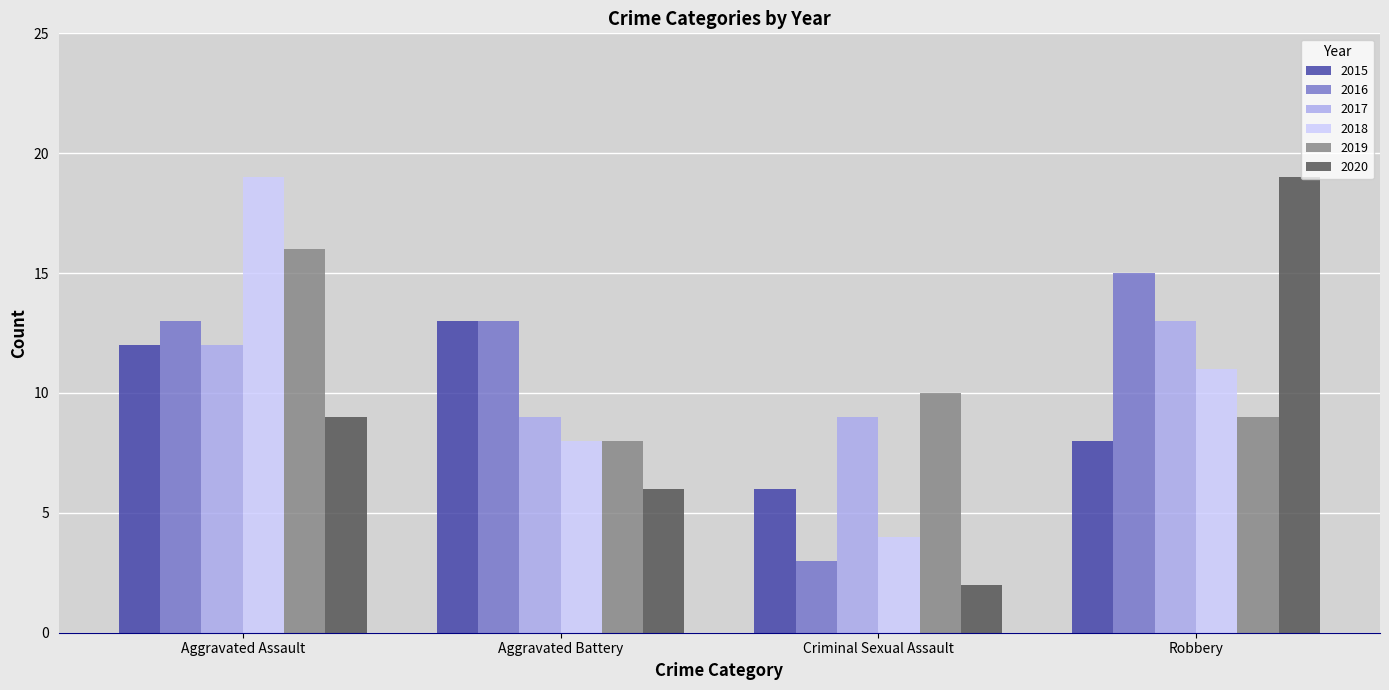

What is the total value across all series at Aggravated Battery?

57